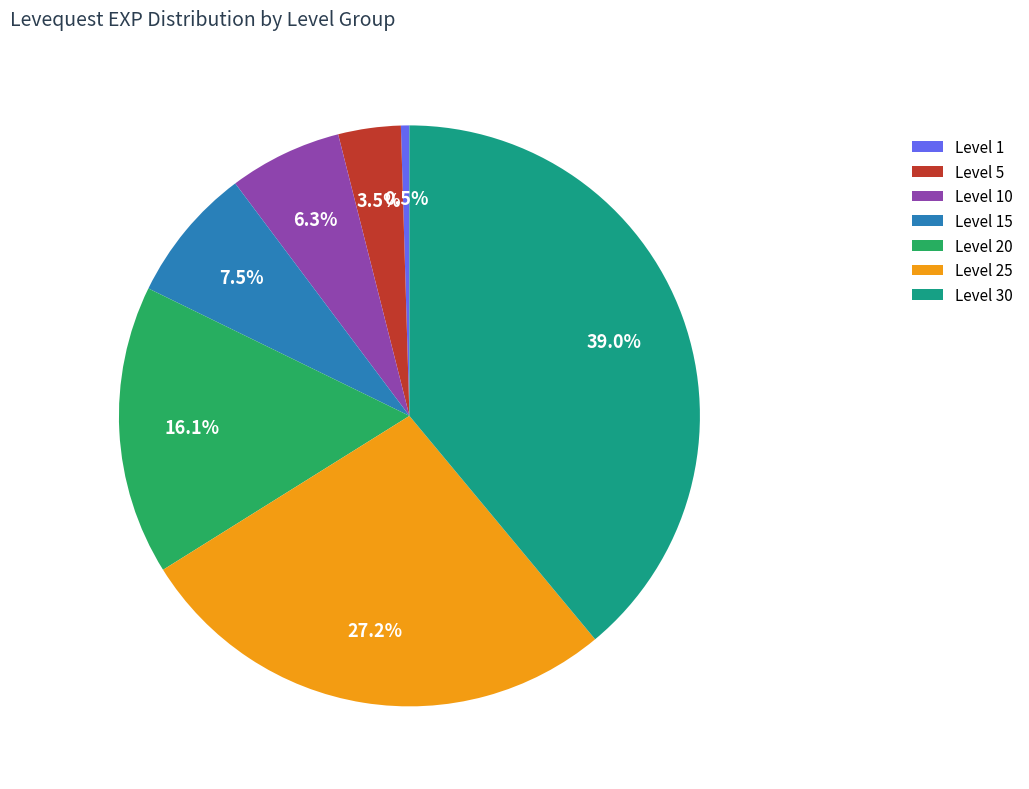

To the nearest percent, what portion does Level 30 represent?

39%